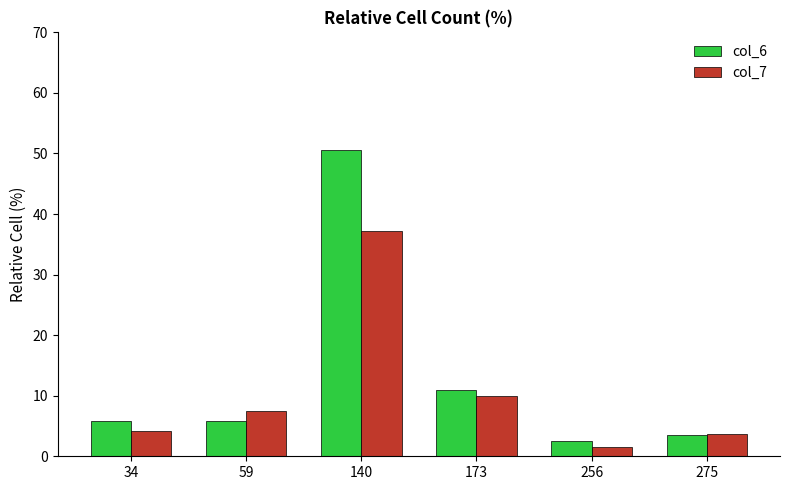

Between 34 and 256, which series saw the biggest shift?

col_6